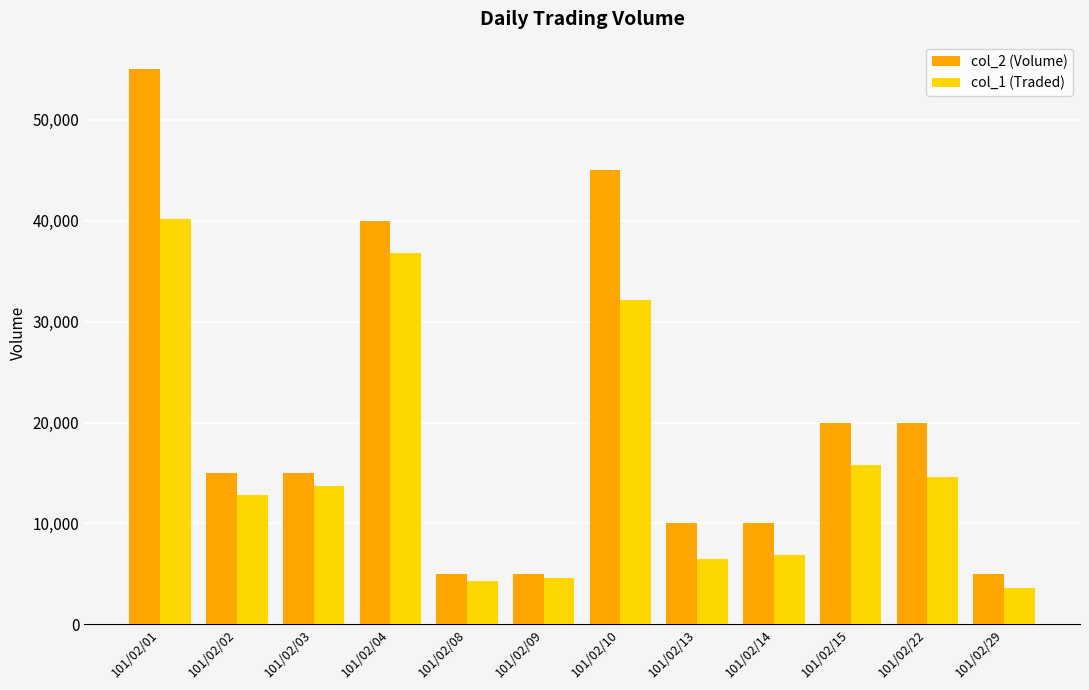

Which series has the widest spread of values?

col_2 (Volume)